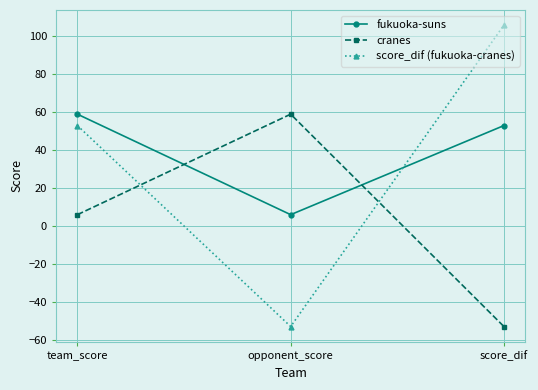

Between team_score and opponent_score, which series saw the biggest shift?

score_dif (fukuoka-cranes)